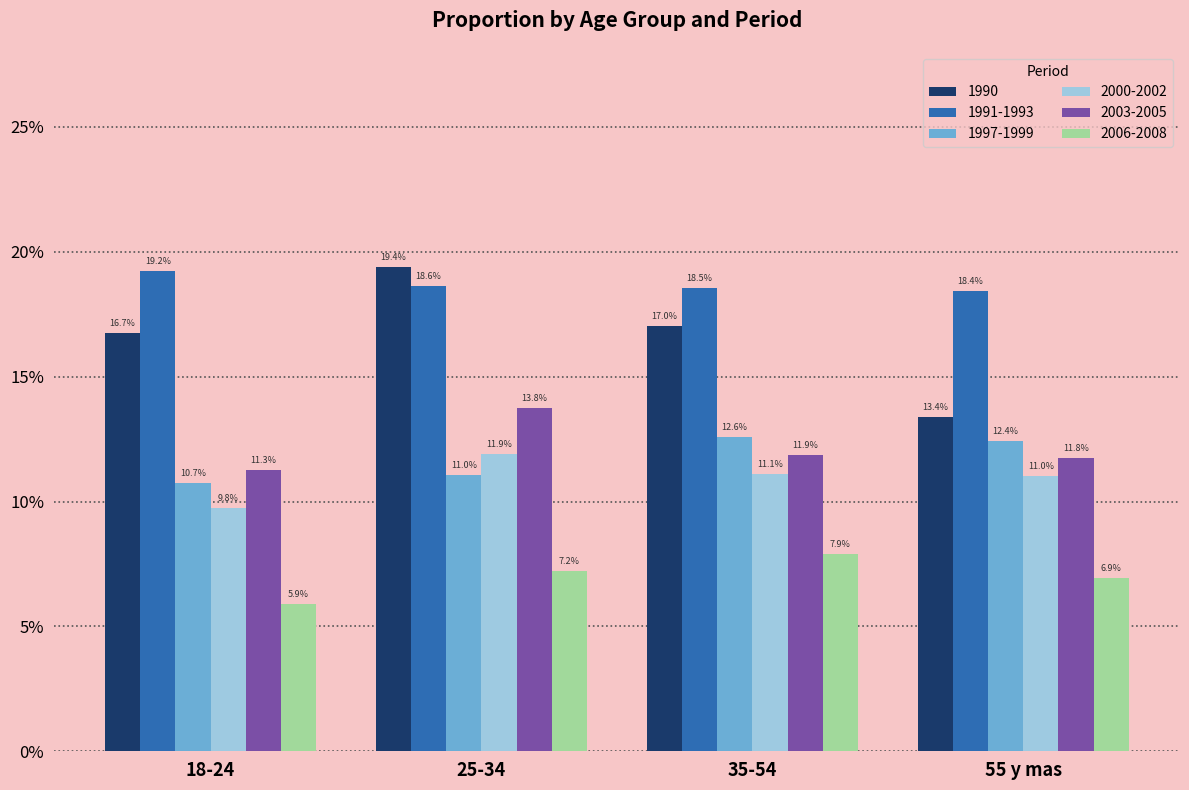

Does the chart contain stacked bars?

No